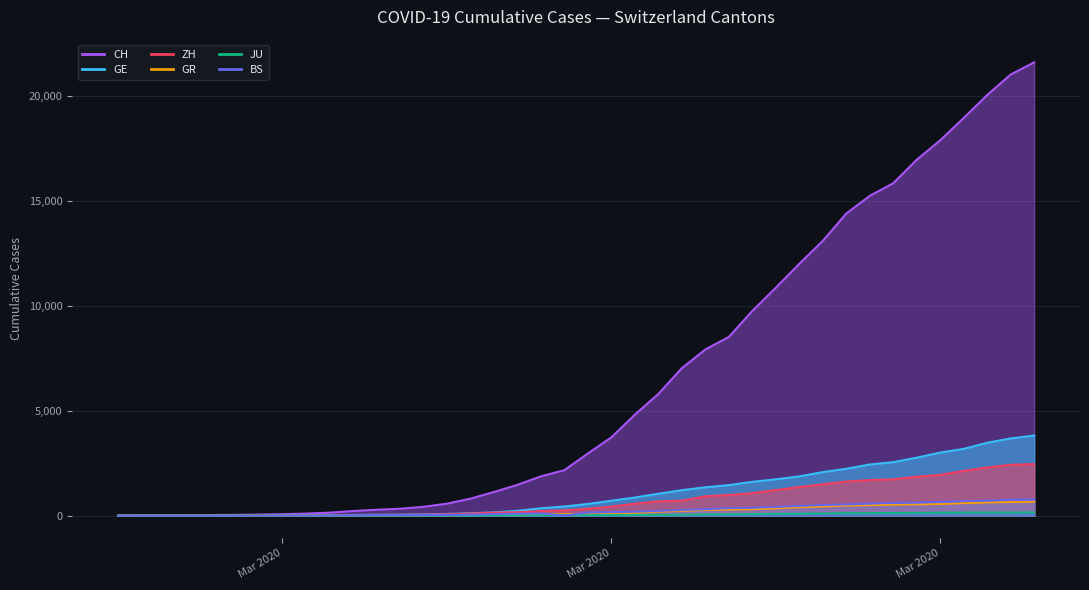

List the labels in order of GE value, smallest first.

2020-02-25, 2020-02-26, 2020-02-27, 2020-02-28, 2020-02-29, 2020-03-01, 2020-03-02, 2020-03-03, 2020-03-04, 2020-03-05, 2020-03-06, 2020-03-07, 2020-03-08, 2020-03-09, 2020-03-10, 2020-03-11, 2020-03-12, 2020-03-13, 2020-03-14, 2020-03-15, 2020-03-16, 2020-03-17, 2020-03-18, 2020-03-19, 2020-03-20, 2020-03-21, 2020-03-22, 2020-03-23, 2020-03-24, 2020-03-25, 2020-03-26, 2020-03-27, 2020-03-28, 2020-03-29, 2020-03-30, 2020-03-31, 2020-04-01, 2020-04-02, 2020-04-03, 2020-04-04